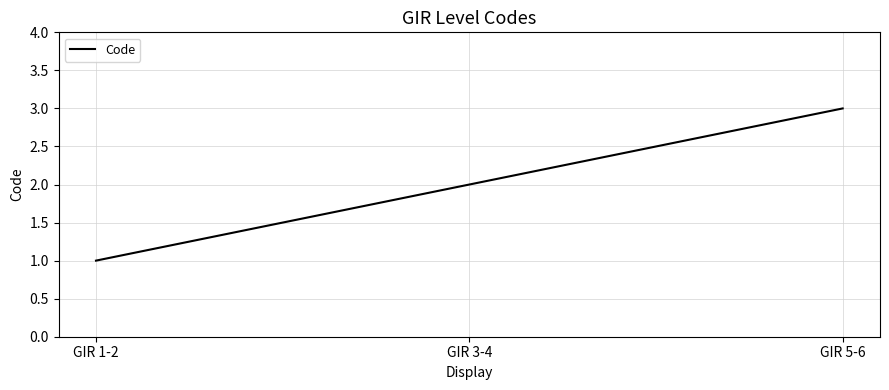

Reading left to right, list all the values displayed in this chart.

1	2	3